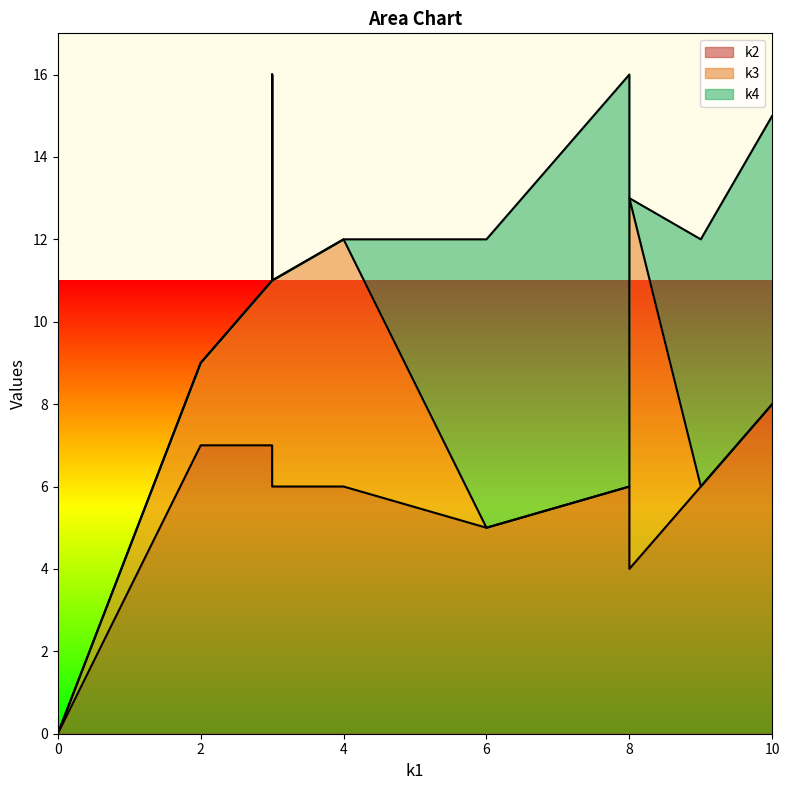

How many lines are shown in the chart?

3